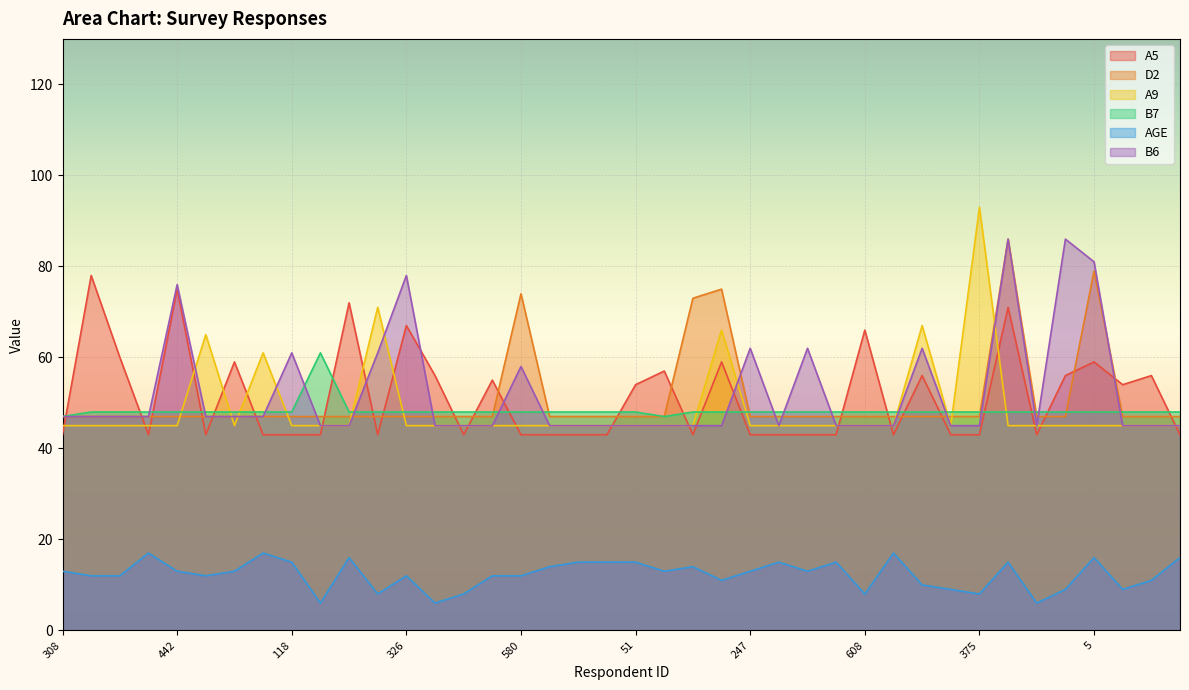

Where do A9 and B7 first cross each other?

442 and 612